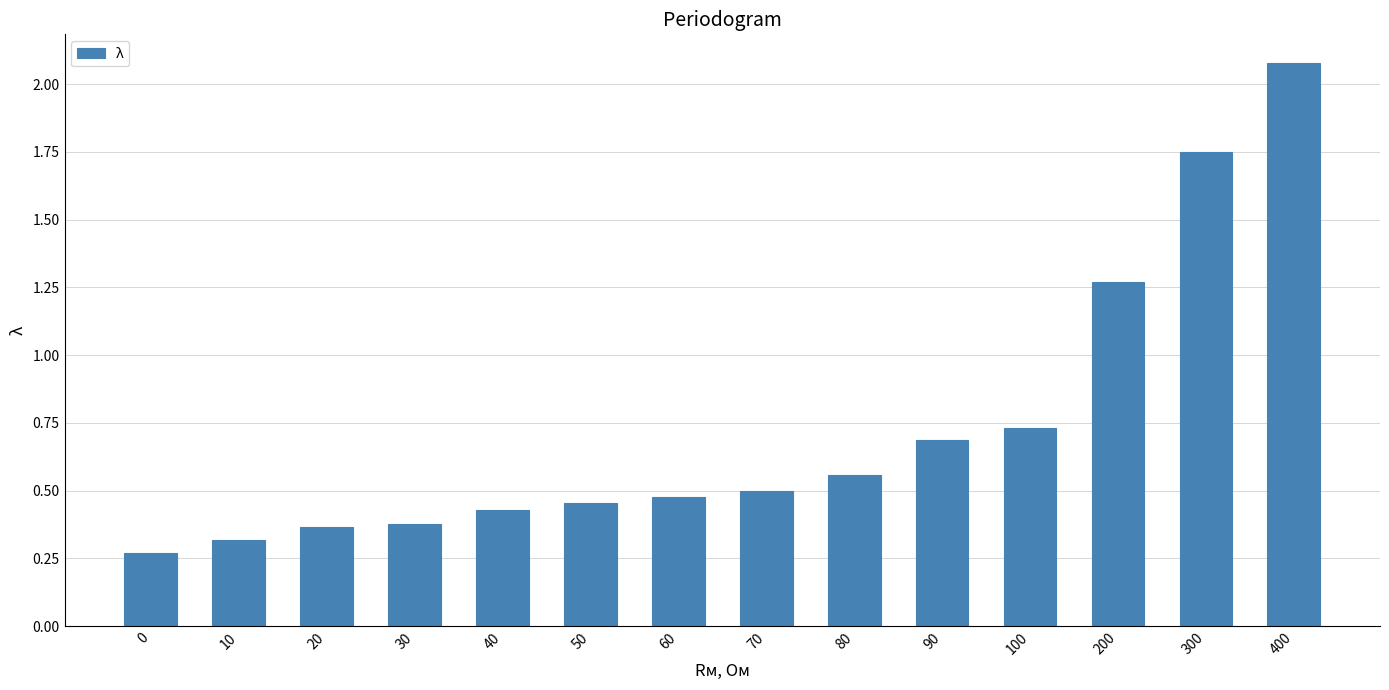

Are the bars horizontal?

No